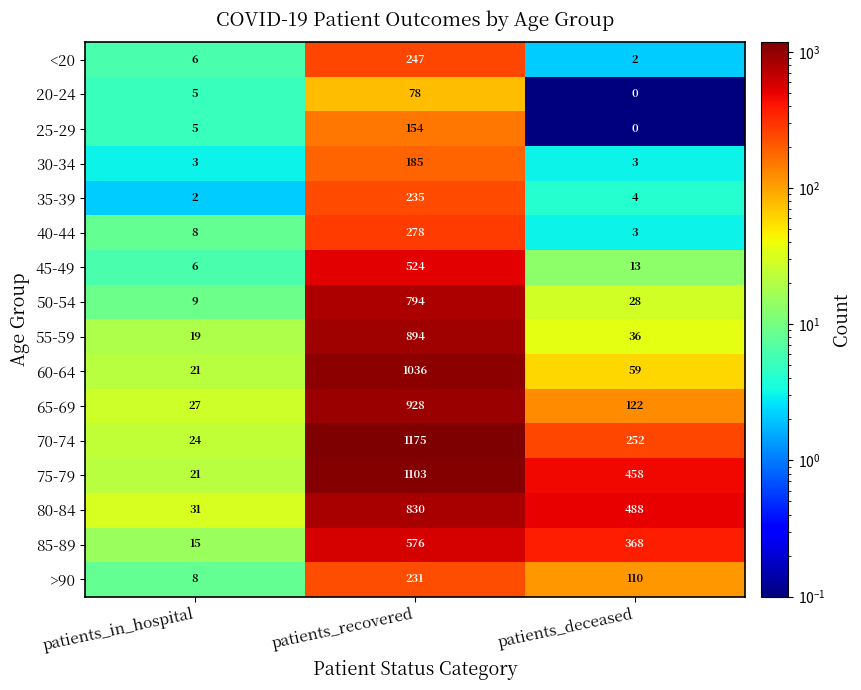

At how many categories does at least one series exceed 950?

1